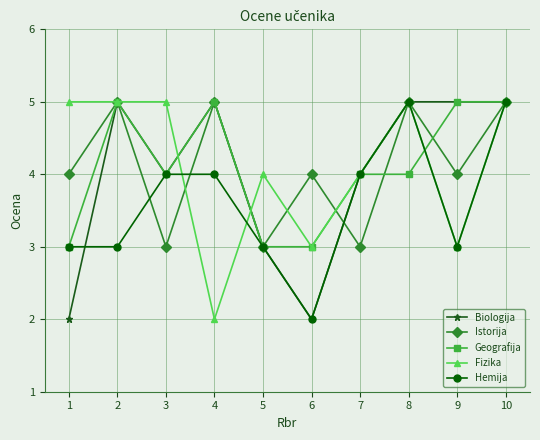

Between 3 and 8, which series saw the biggest shift?

Istorija